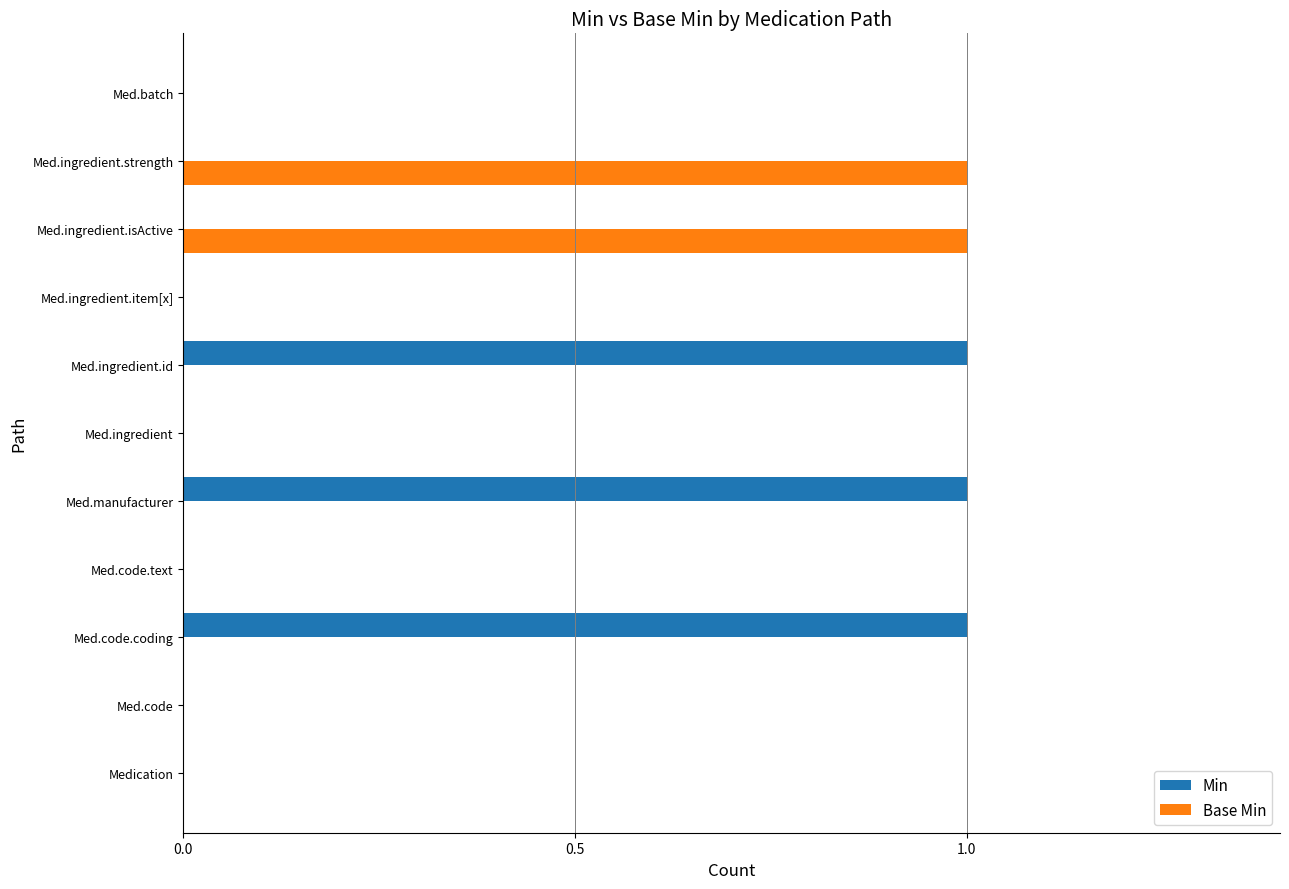

The Base Min series shows 1 at Med.ingredient.id. True or false?

False